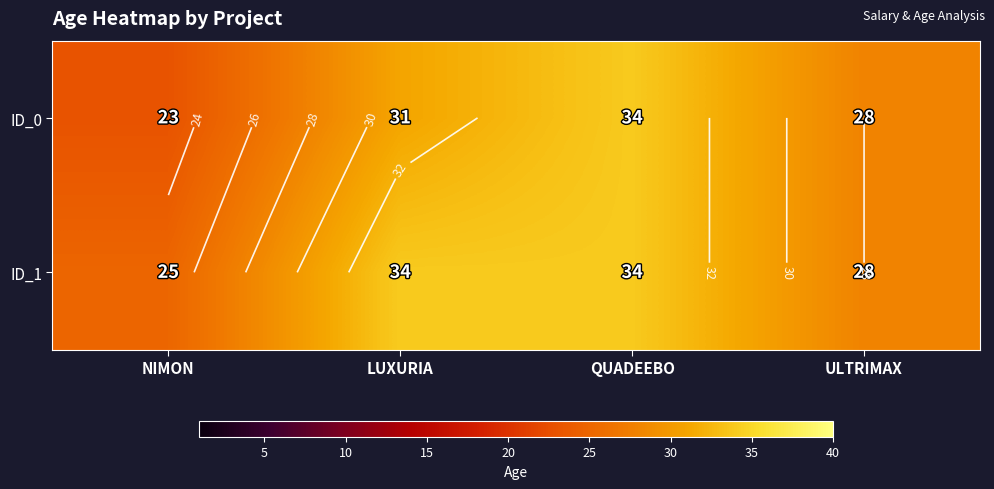

At which label does ID_0 first exceed 31?

QUADEEBO